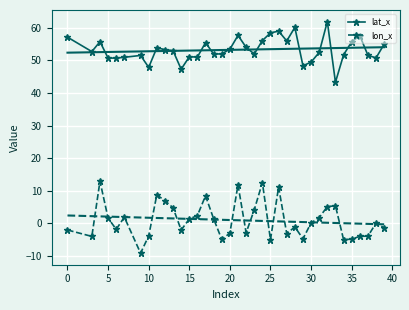

What are all the series names shown in the legend?

lat_x, lon_x